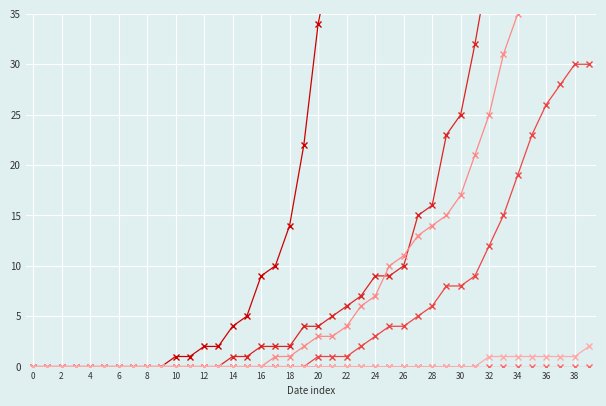

What are all the series names shown in the legend?

CH, GE, GR, JU, VS, ZG